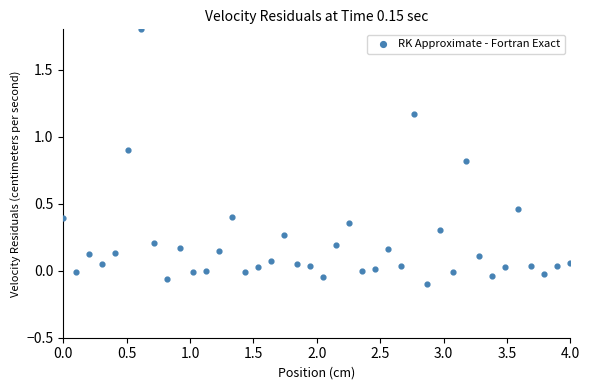

What is the range of X values (max minus min)?

4.0